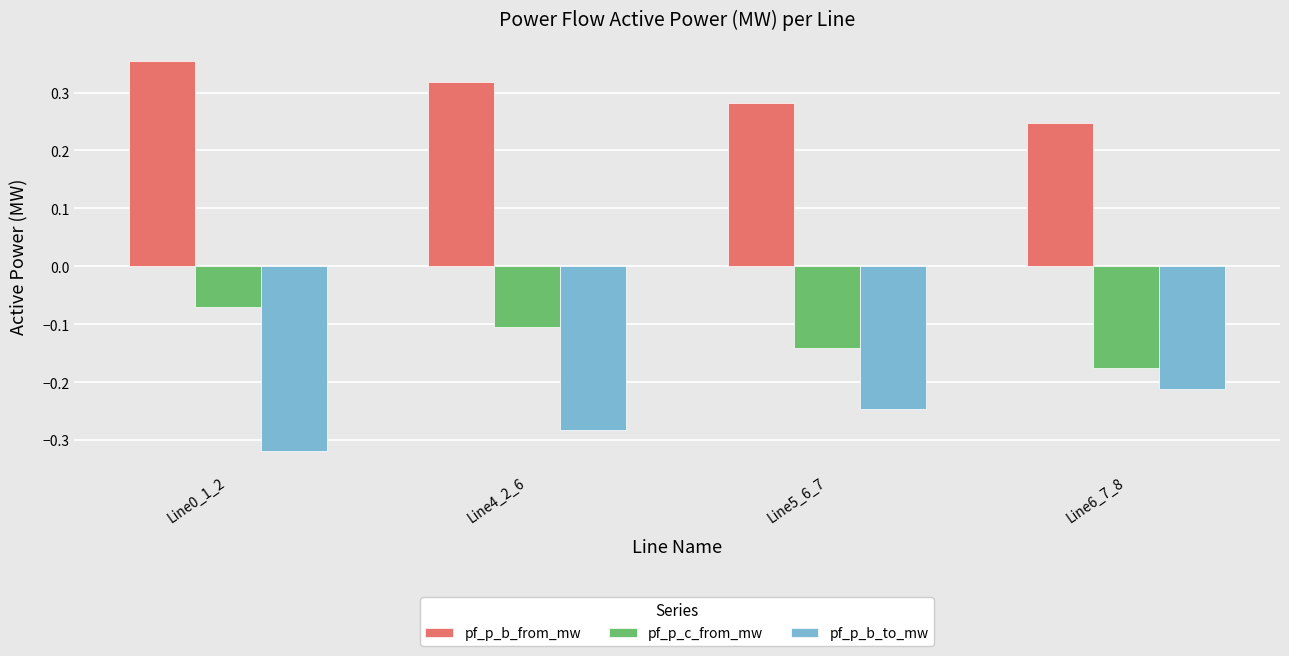

At which category does the chart reach its peak across all series?

Line0_1_2